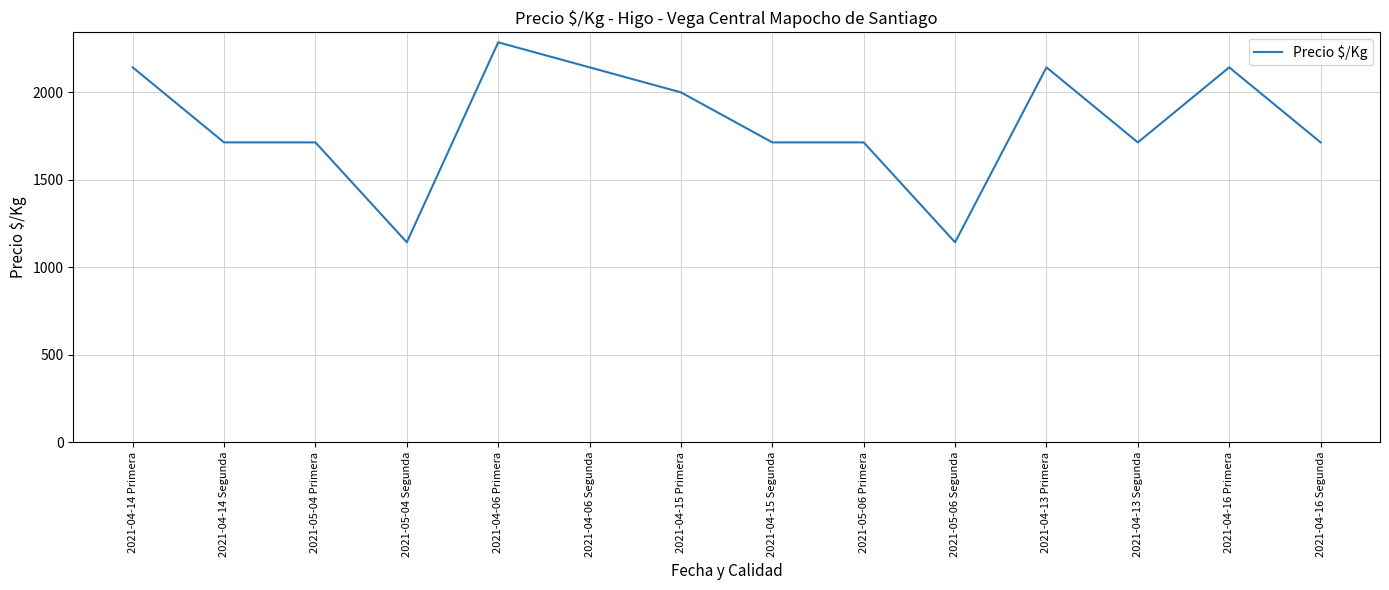

Is it true that the value at 2021-04-13 Primera is 3028?

False